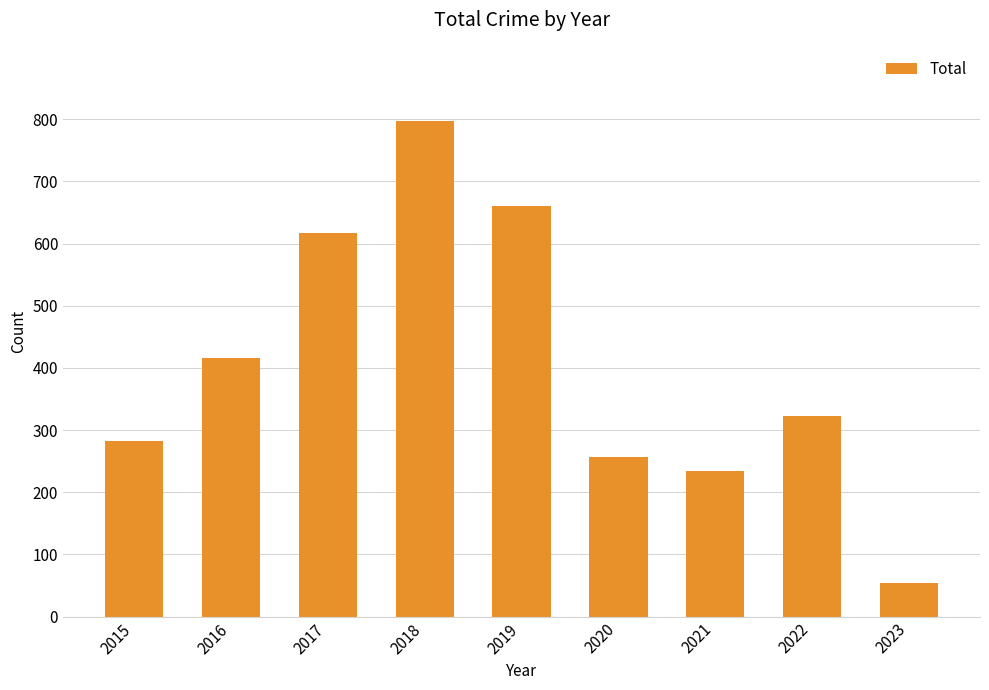

The chart shows a value of 497 at 2022. True or false?

False